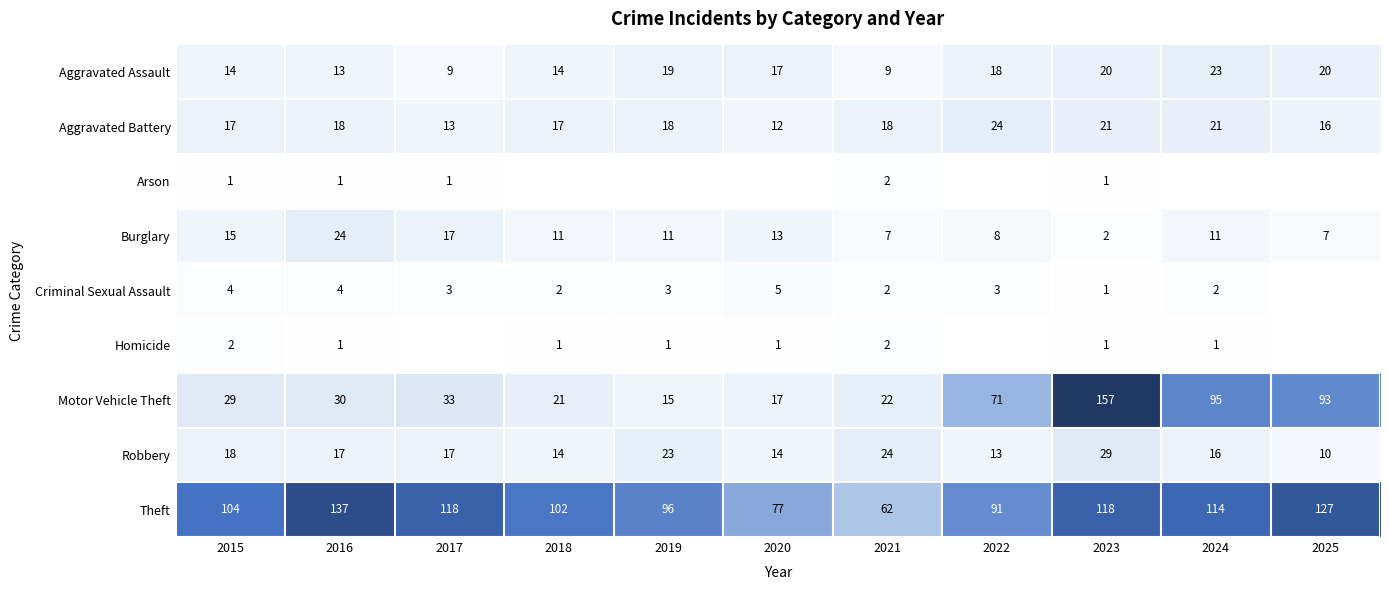

What value does the Aggravated Battery series have at 2020, to the nearest 10?

10